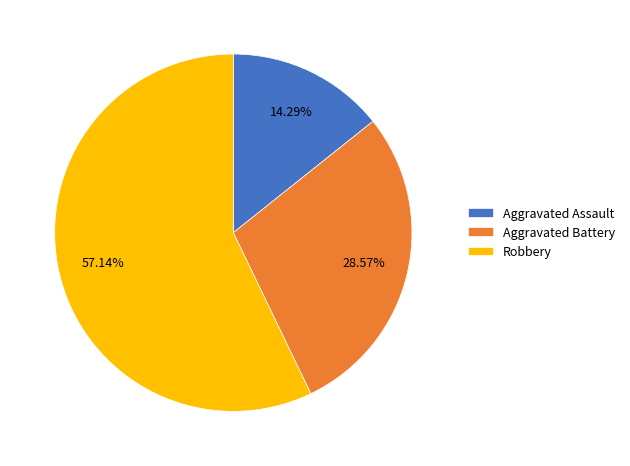

The Robbery slice represents 47% of the pie. True or false?

False